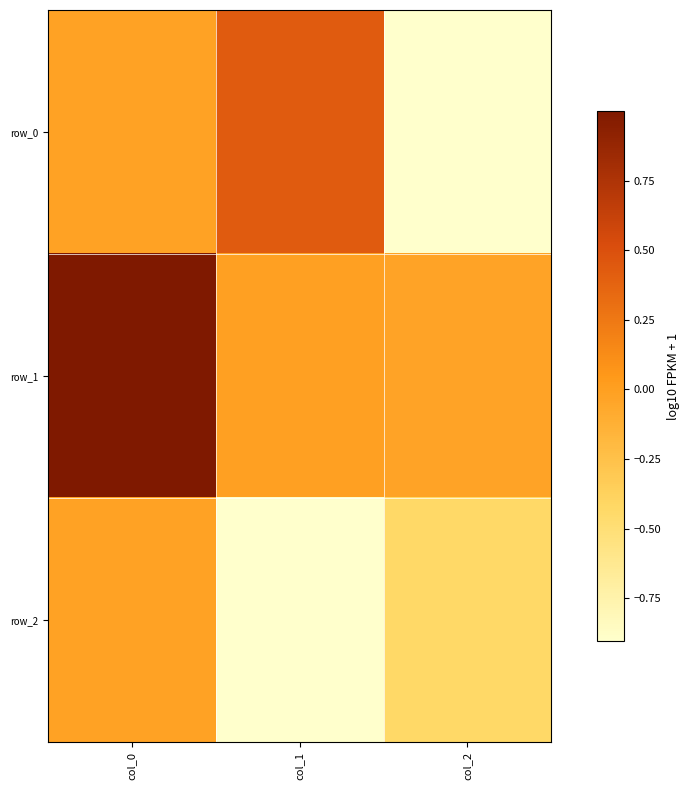

True or false: row_0 has a value of -0.0 at col_0.

False